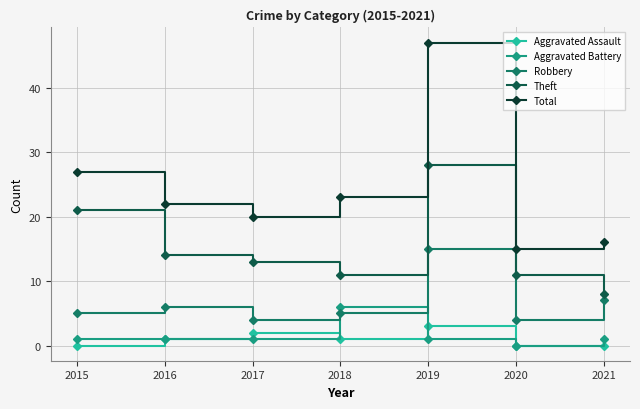

The value of Aggravated Assault at 2021 is 0. True or false?

True